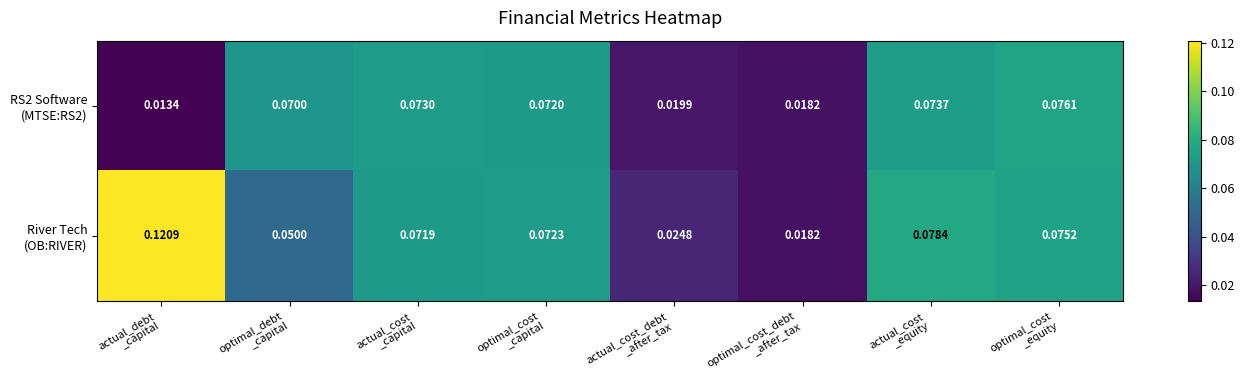

How many distinct data groups are displayed?

2